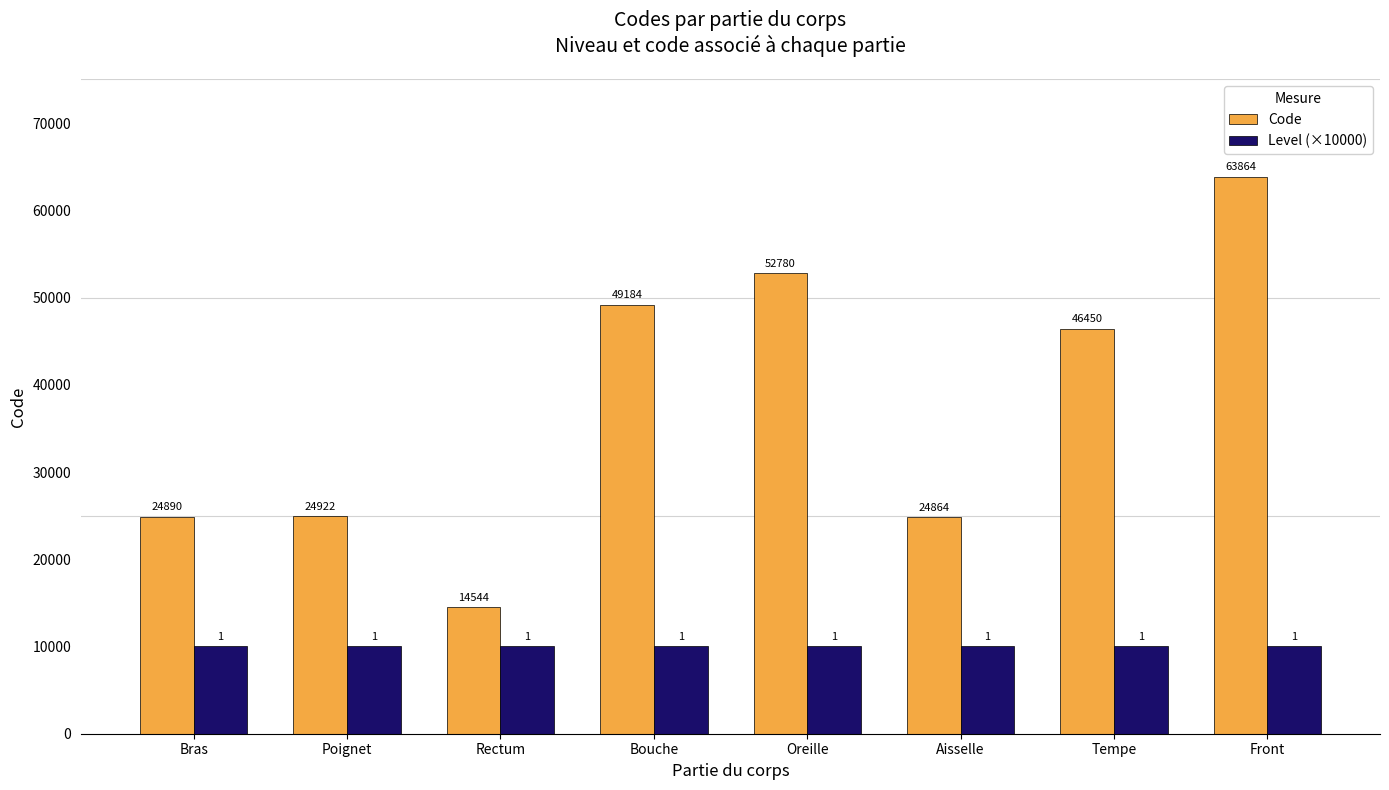

The value of Code at Bras is 24890. True or false?

True